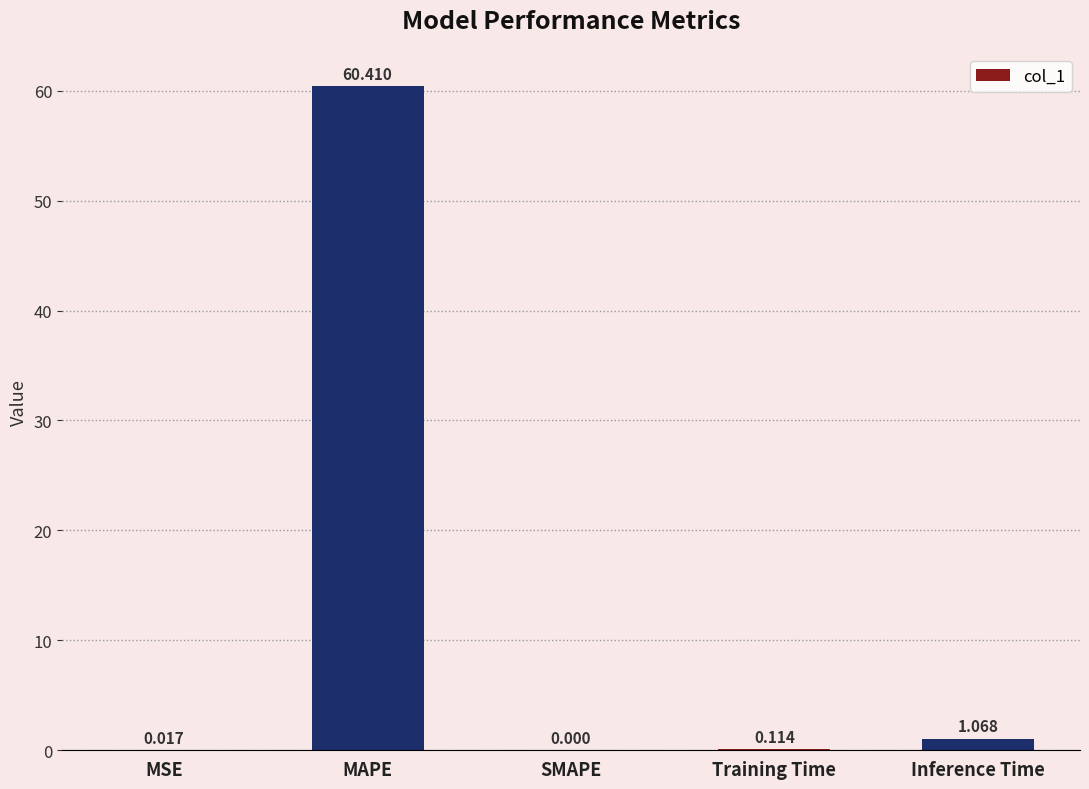

What is the sum of all values?

61.6